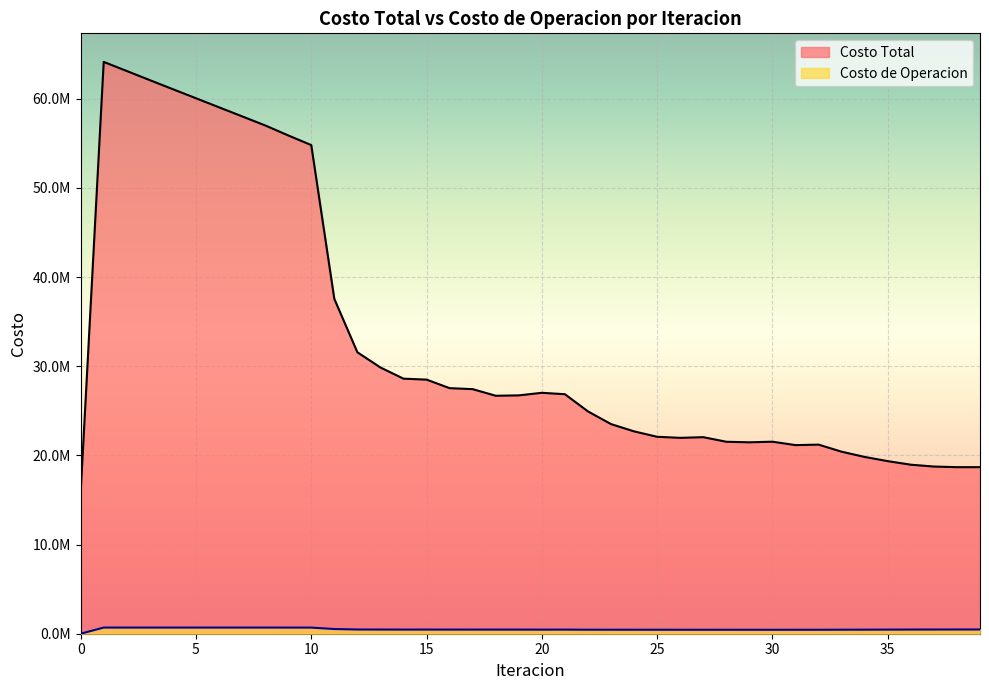

Which series has the largest range (max minus min)?

Costo Total